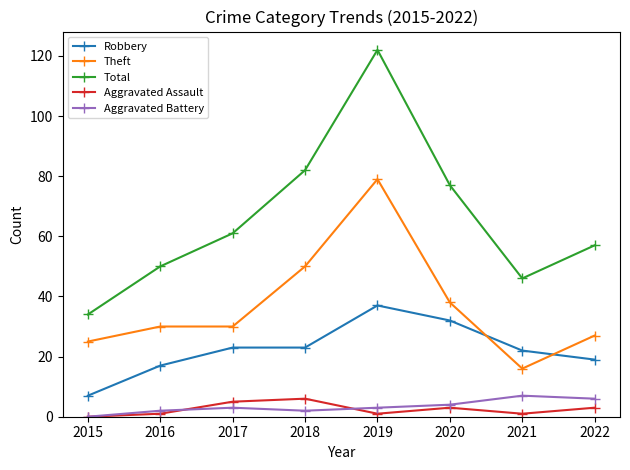

True or false: Total and Theft intersect in this chart.

False